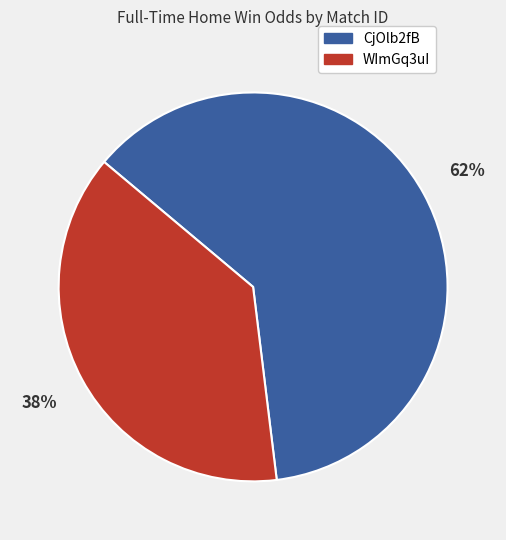

Is it true that CjOlb2fB is 68% of the pie?

False